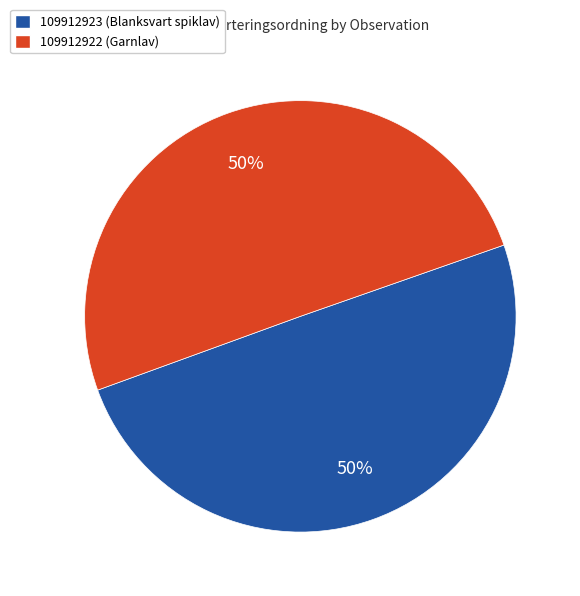

To the nearest percent, what is the average slice percentage?

50%